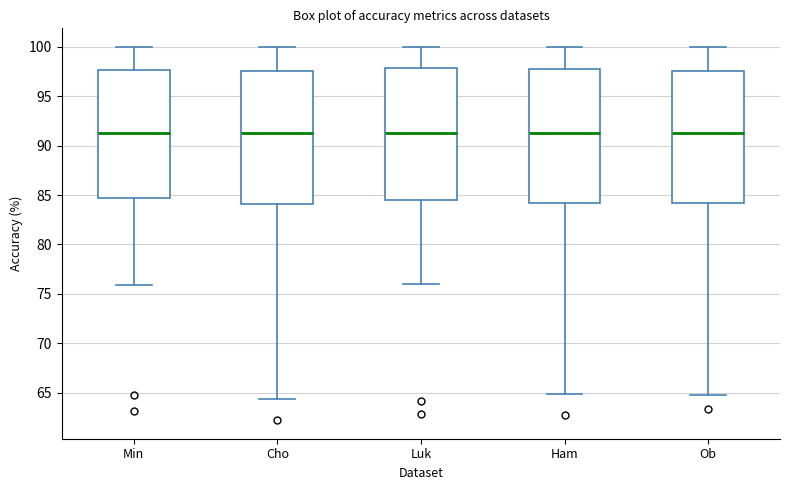

Reading left to right, transcribe this box plot: for each box, give where its median line is, the range the box spans, and where its two whiskers end, as read against the y-axis. The values are not printed on the chart, so give them approximately, as read against the axis.

Min: median 91.5, box 84.5 to 97.5, whiskers 76.0 to 100.0
Cho: median 91.5, box 84.0 to 97.5, whiskers 64.5 to 100.0
Luk: median 91.5, box 84.5 to 98.0, whiskers 76.0 to 100.0
Ham: median 91.5, box 84.0 to 98.0, whiskers 65.0 to 100.0
Ob: median 91.5, box 84.0 to 97.5, whiskers 65.0 to 100.0